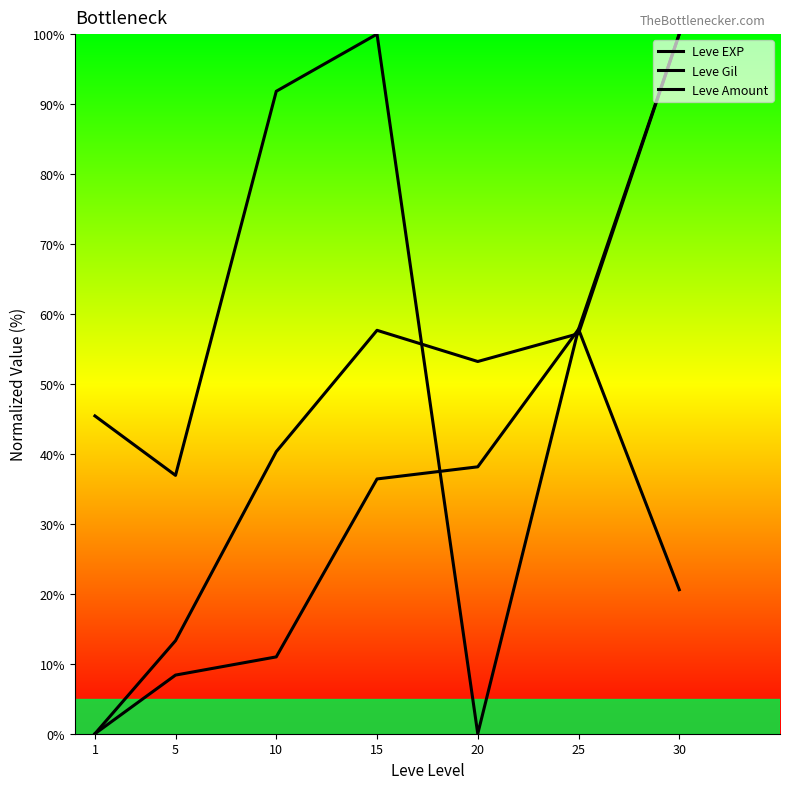

What is the maximum value for Leve Amount?

100.0